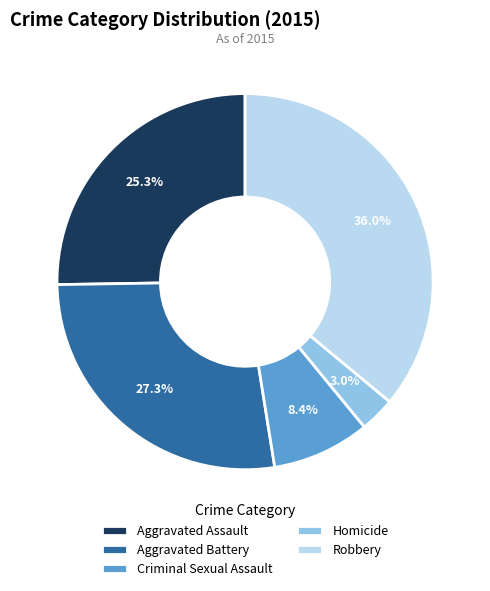

To the nearest percent, what portion does Criminal Sexual Assault represent?

8%